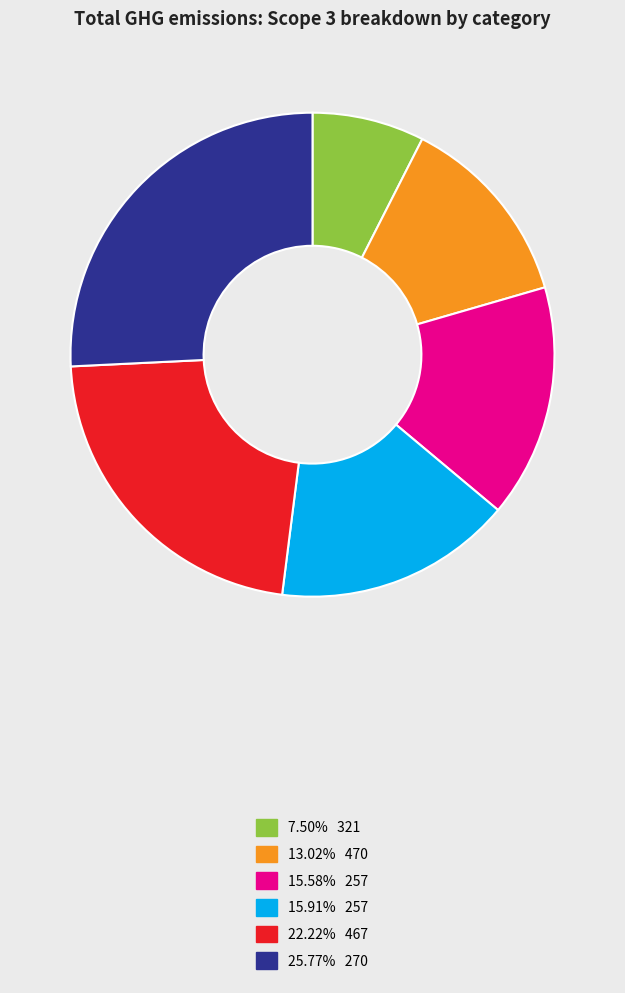

Is there any slice that represents more than half of the pie?

No